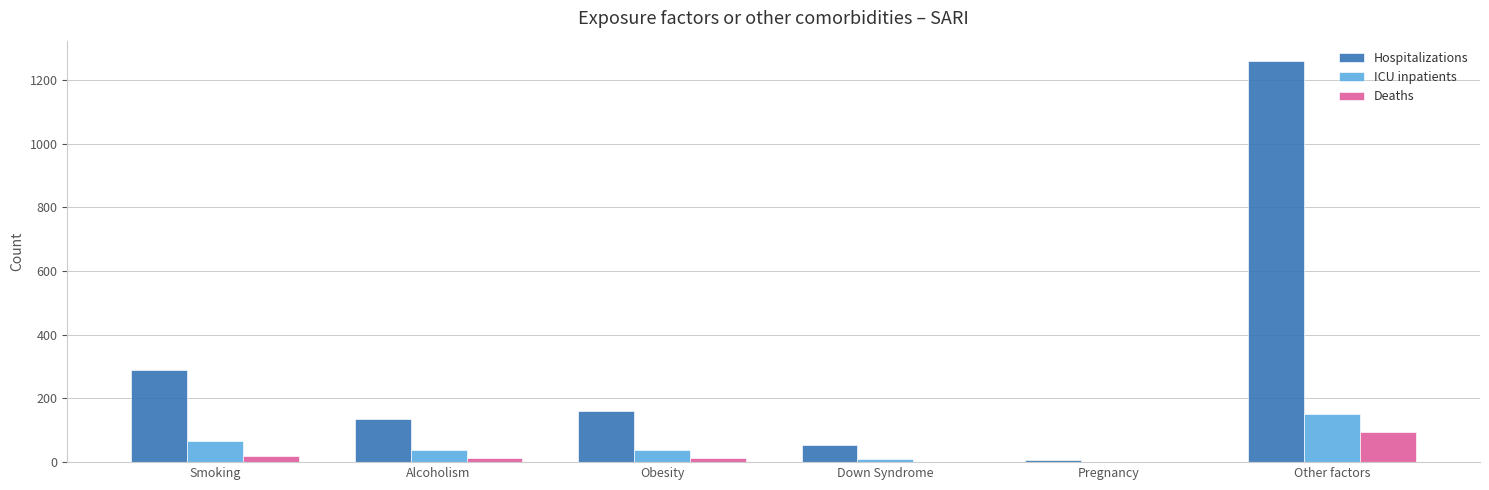

Which series has the largest range (max minus min)?

Hospitalizations